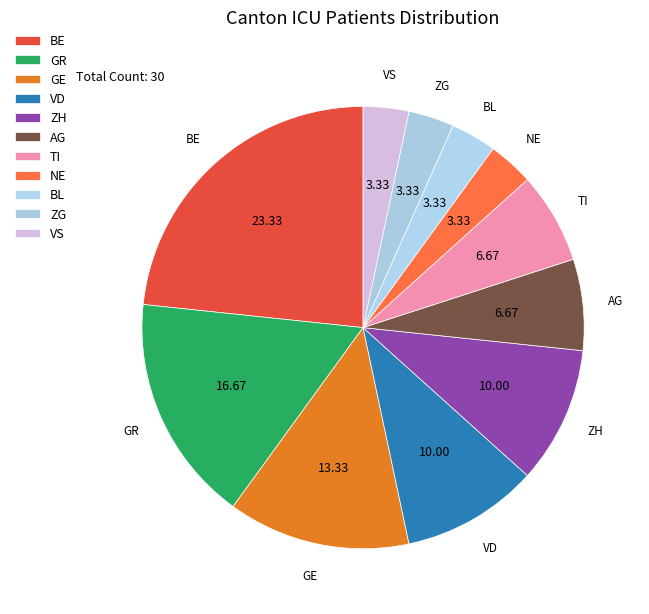

To the nearest percent, what is the combined percentage of VS and VD?

13%